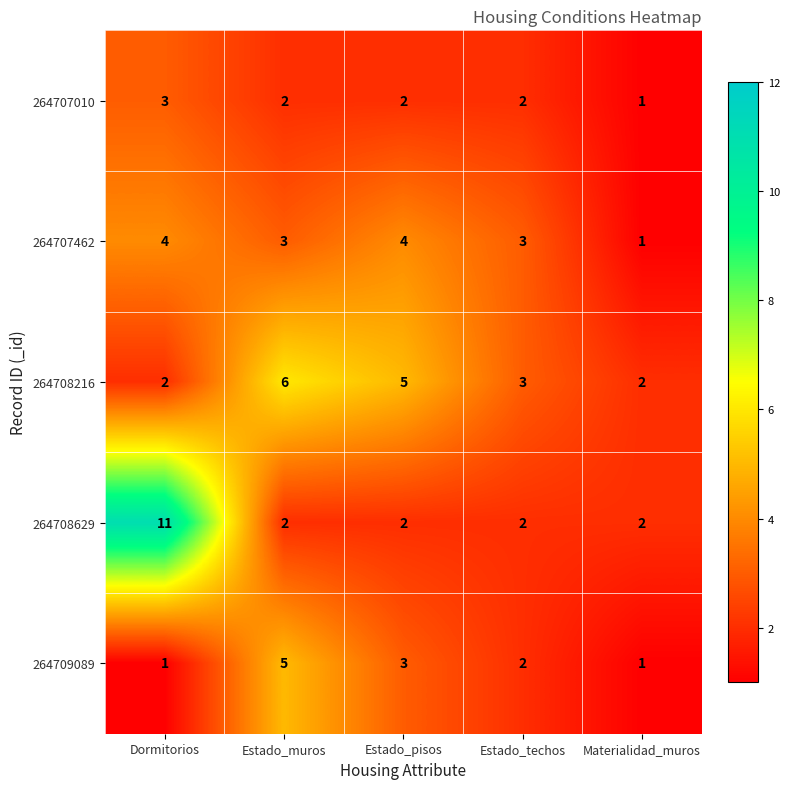

Reading left to right, list all the values displayed in this chart.

264707010: Dormitorios=3	Estado_muros=2	Estado_pisos=2	Estado_techos=2	Materialidad_muros=1
264707462: Dormitorios=4	Estado_muros=3	Estado_pisos=4	Estado_techos=3	Materialidad_muros=1
264708216: Dormitorios=2	Estado_muros=6	Estado_pisos=5	Estado_techos=3	Materialidad_muros=2
264708629: Dormitorios=11	Estado_muros=2	Estado_pisos=2	Estado_techos=2	Materialidad_muros=2
264709089: Dormitorios=1	Estado_muros=5	Estado_pisos=3	Estado_techos=2	Materialidad_muros=1